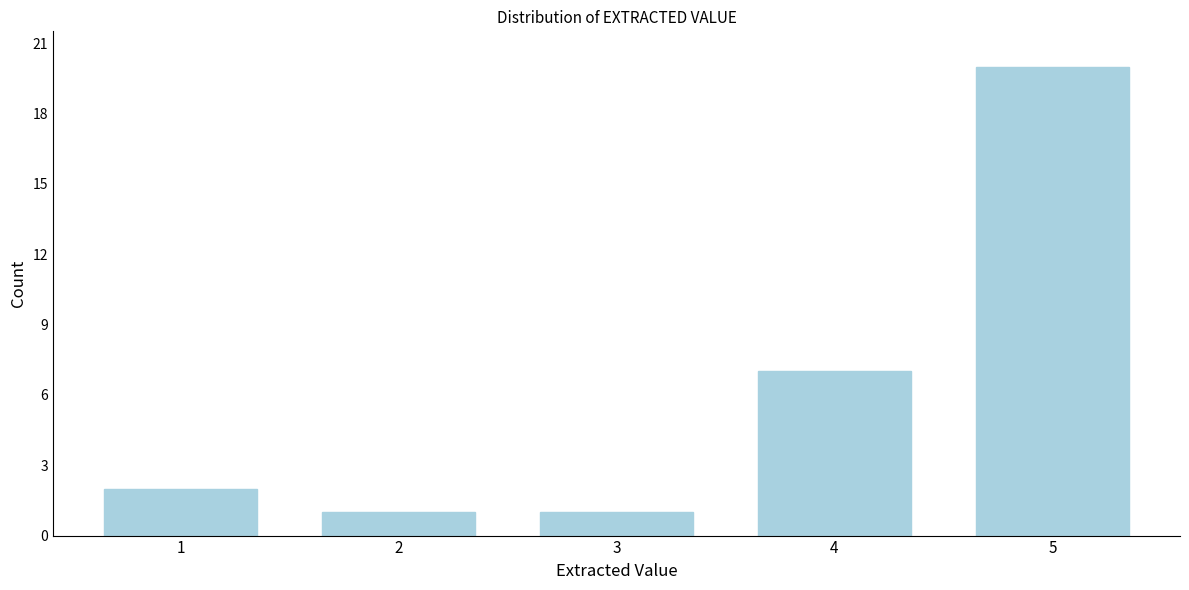

Reading left to right, list all the values displayed in this chart.

2	1	1	7	20